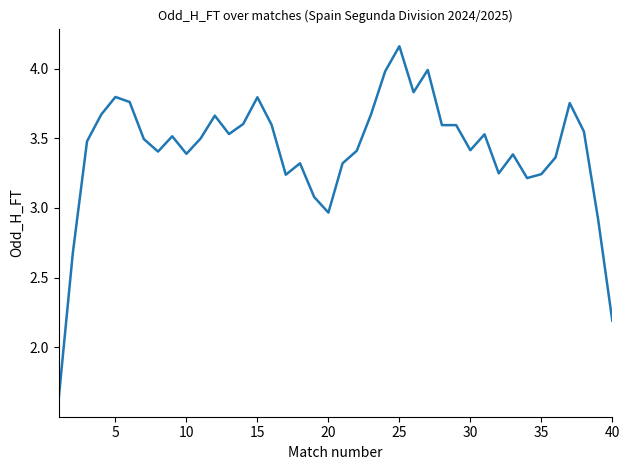

What is the difference between the maximum and minimum values?

2.5